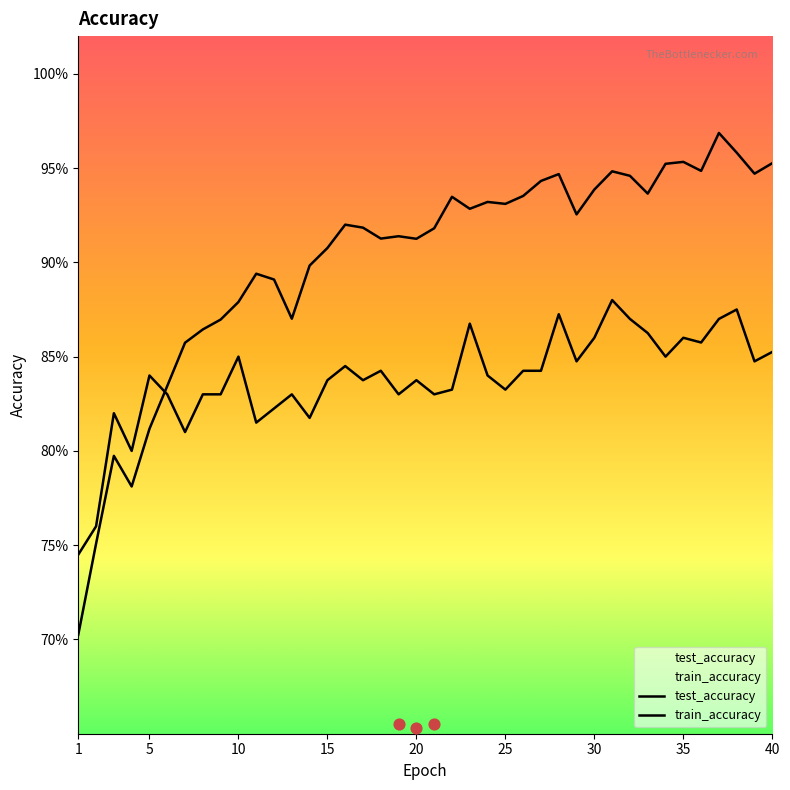

Which series has the largest Y range (max minus min)?

train_accuracy